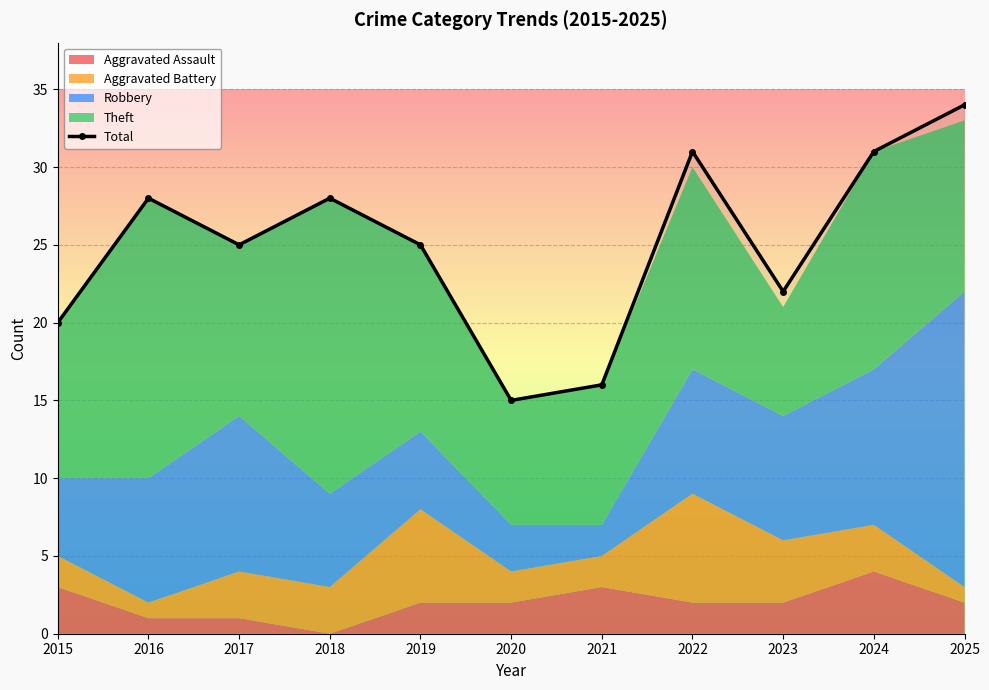

What is the value of the Total point at the 7th from the left?

16